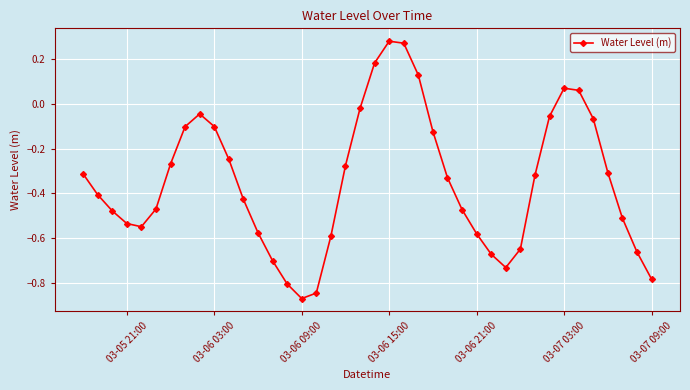

How many interior local peaks (higher than both neighbors) does the data have?

3